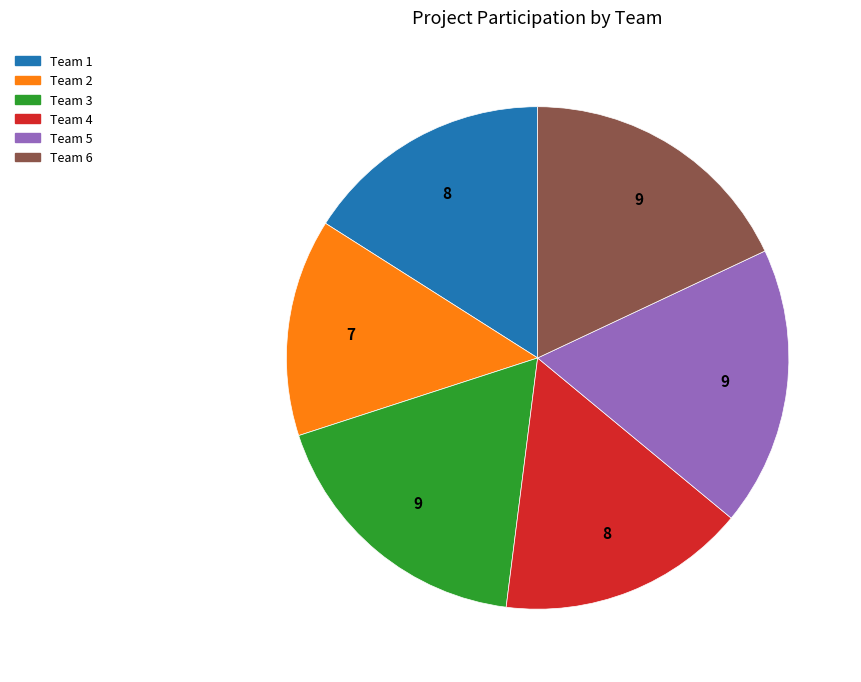

Combined, do Team 2 and Team 5 account for over 50%?

No